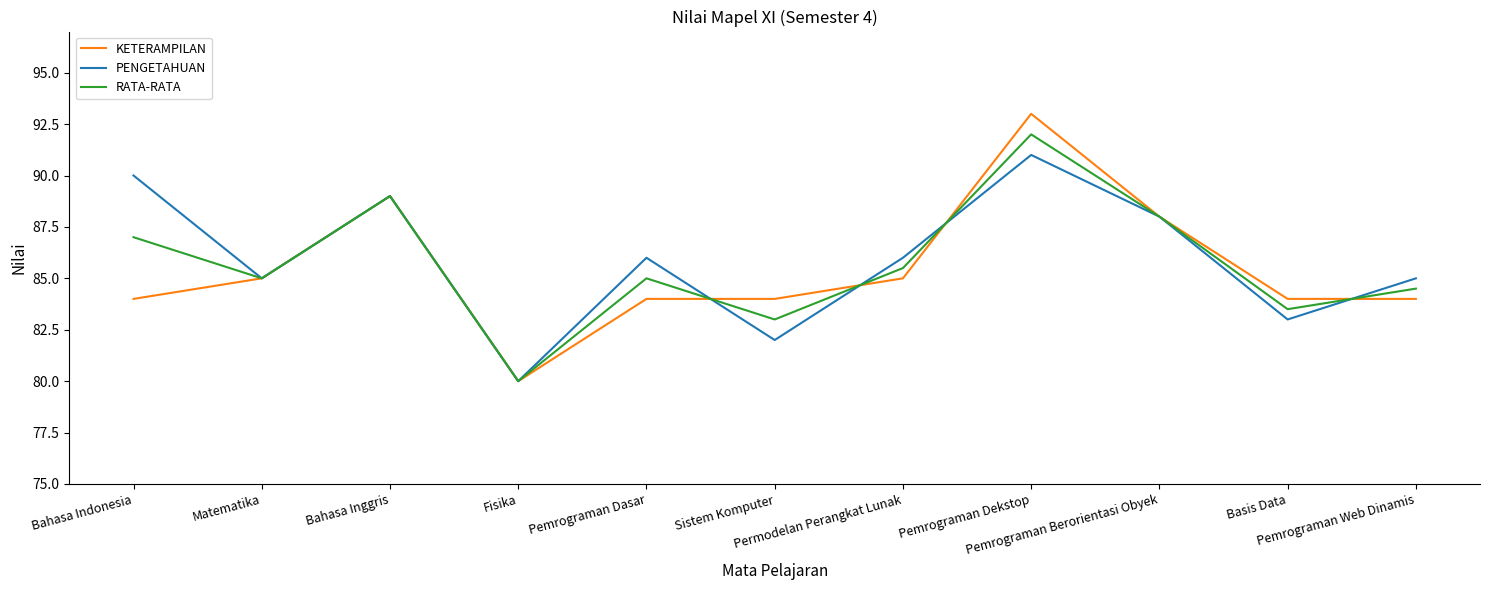

What is the approximate value of RATA-RATA at Matematika?

85.0